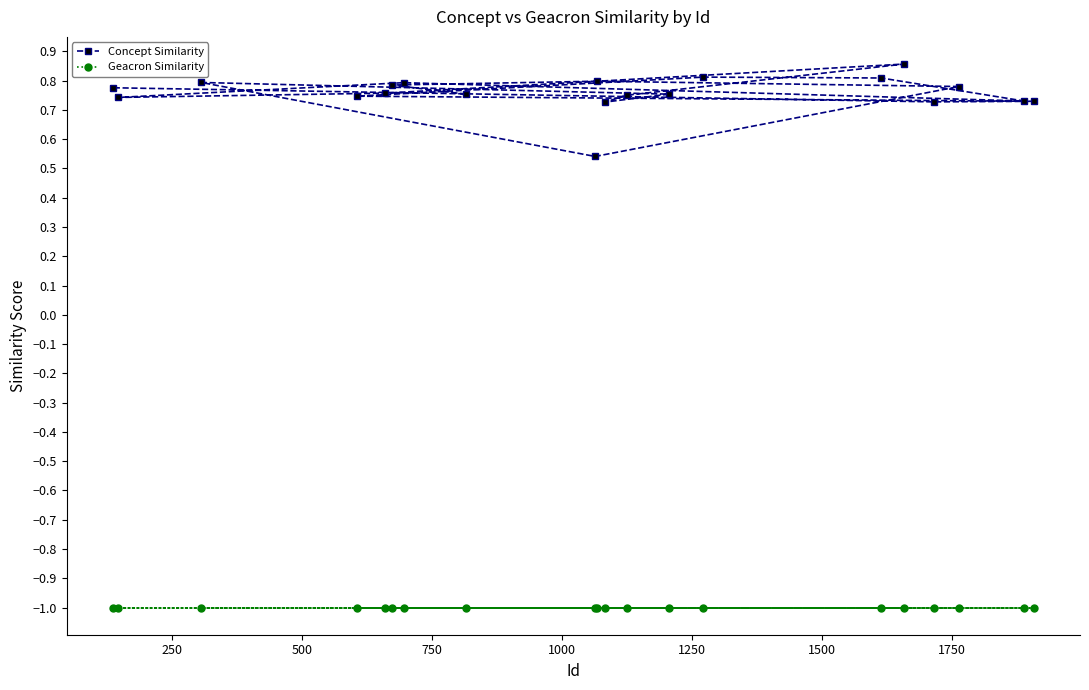

At how many categories does at least one series exceed 0?

20